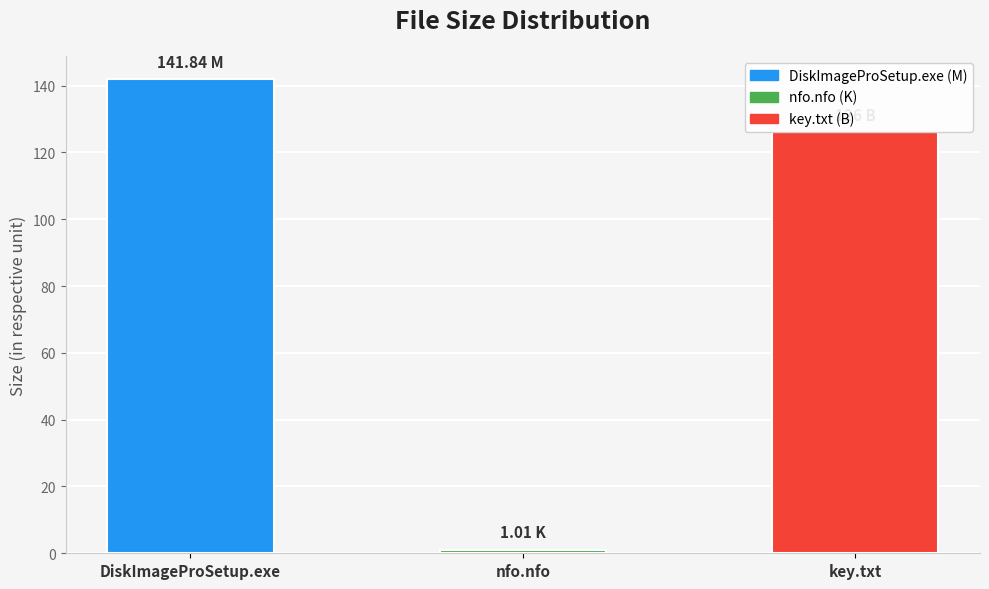

Reading left to right, list all the values displayed in this chart.

141.8	1.0	126.0